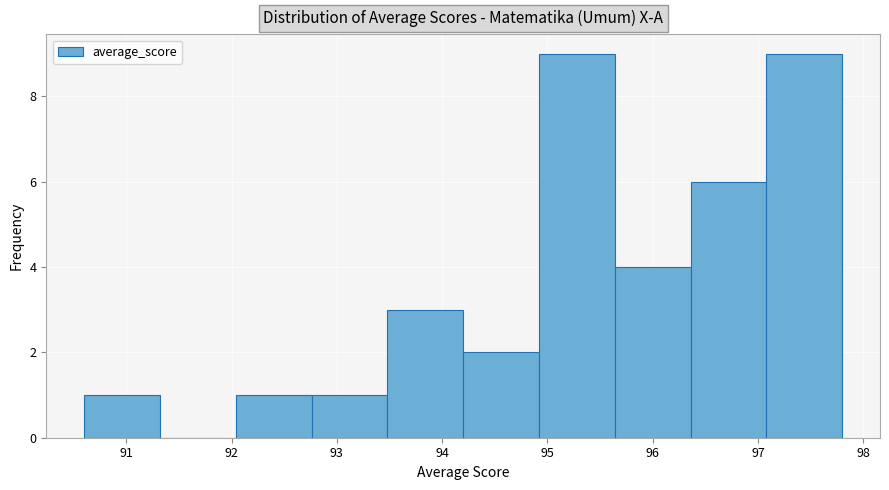

How tall is the bar that spans 94.92 to 95.64 on the x-axis? Neither the bar edges nor the heights are printed on the chart, so give them approximately, as read against the axes.

9